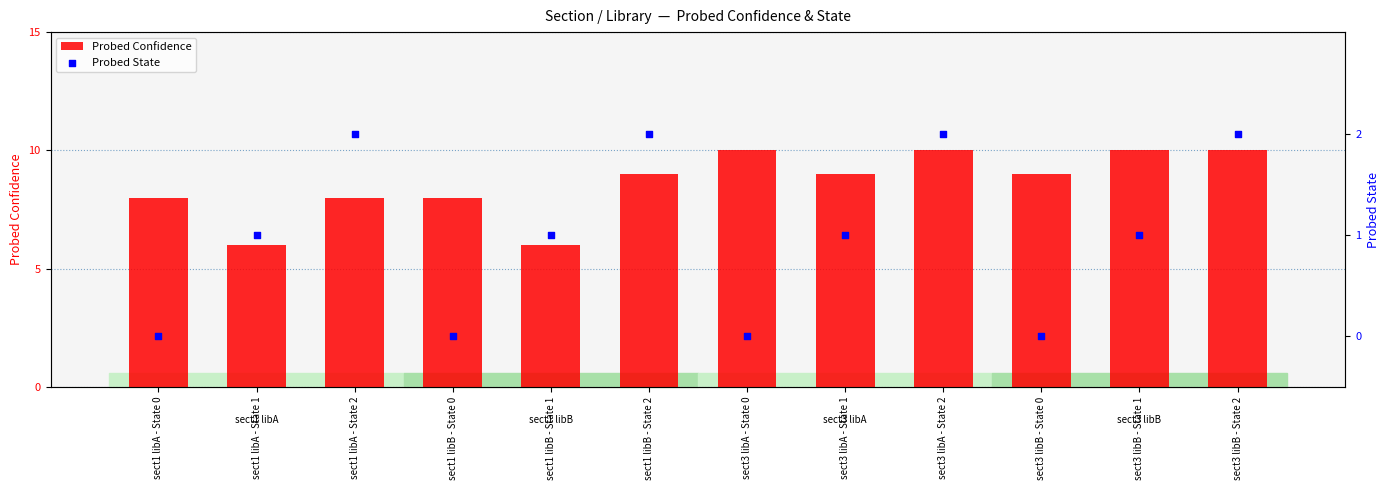

Which series has the widest spread of Y values?

Probed Confidence